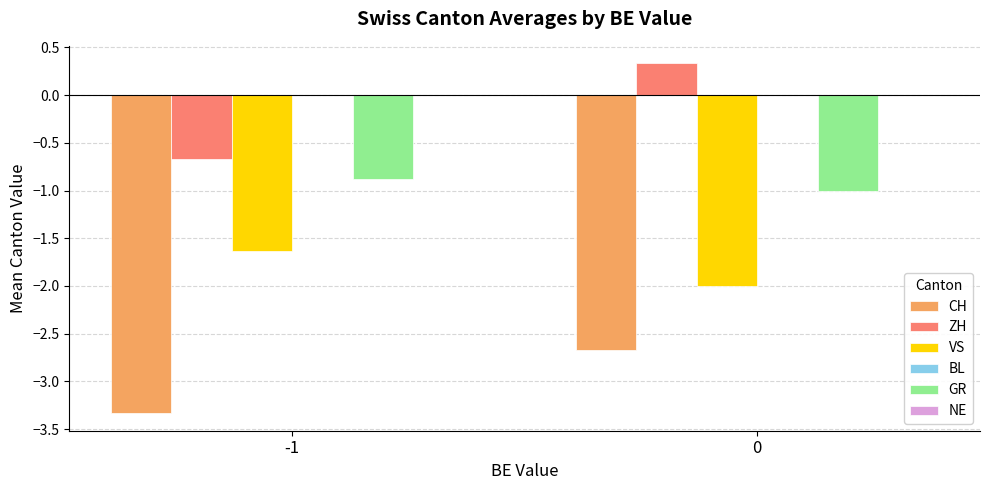

How many data points does each series have?

2